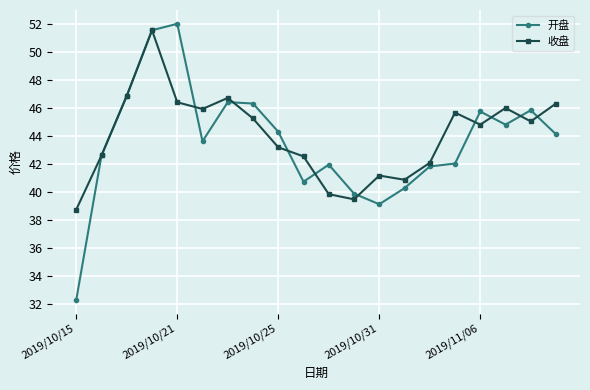

What is the minimum value for 收盘?

38.7